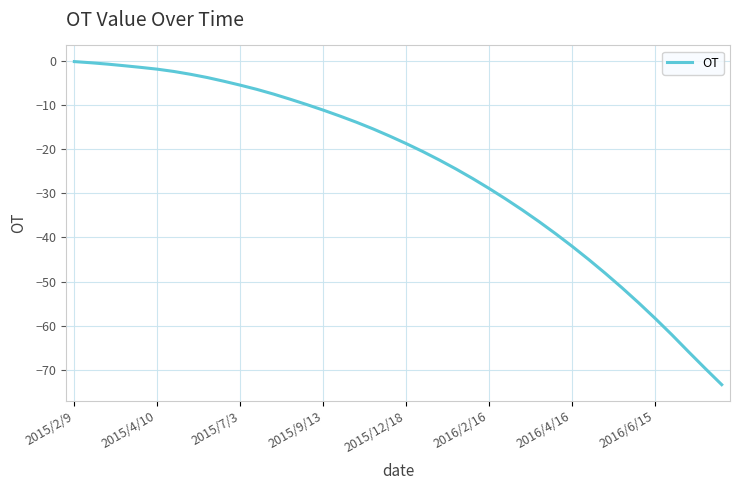

What is the difference between the maximum and minimum values?

73.1